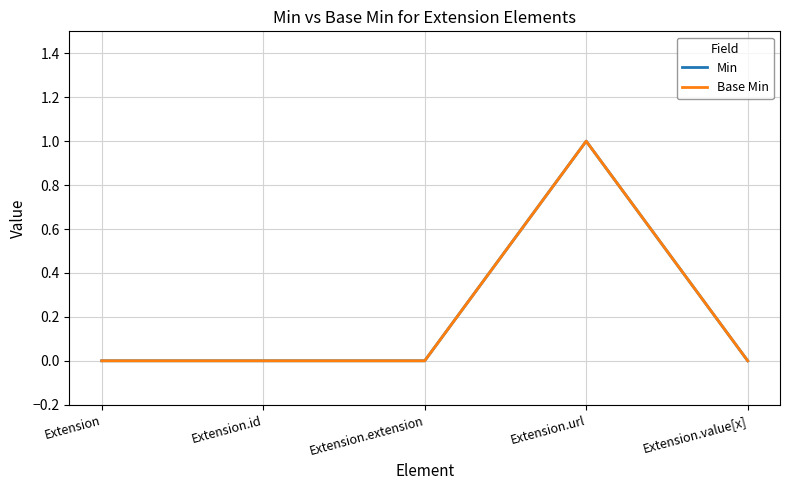

How many Base Min values are between 0 and 1?

5